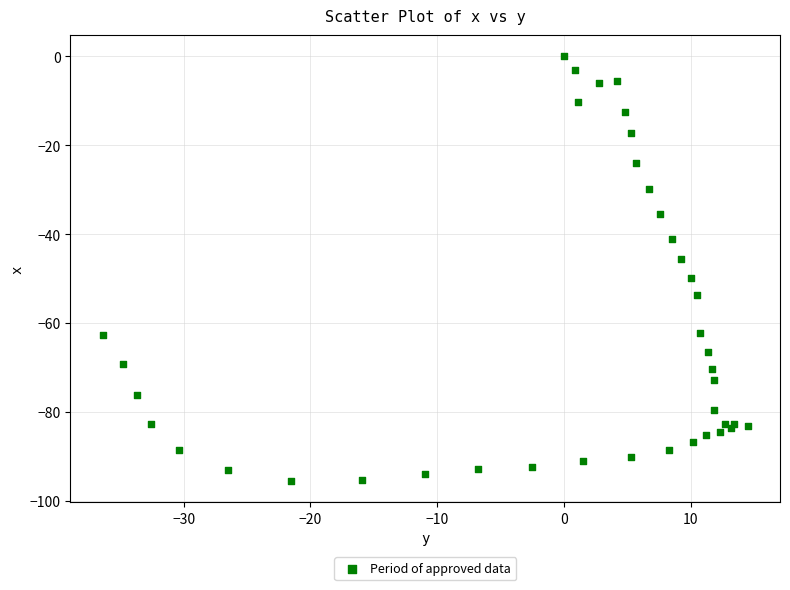

What Y value in the scatter plot is closest to -47?

-45.7